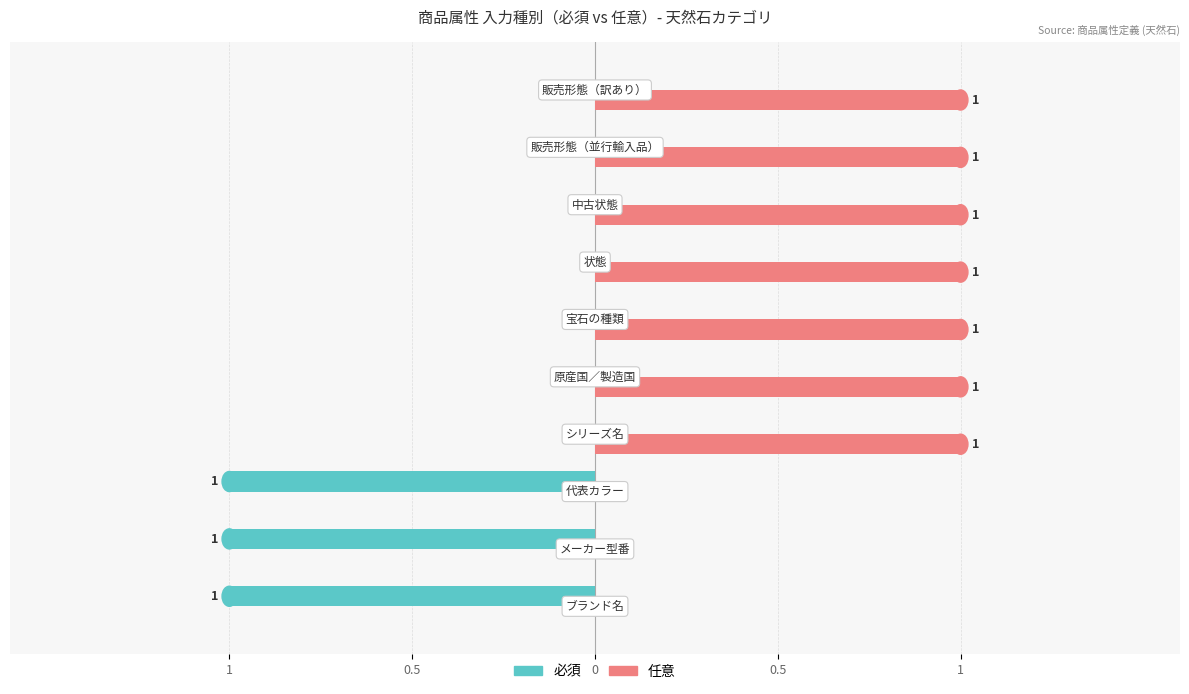

What are all the series names shown in the legend?

必須, 任意